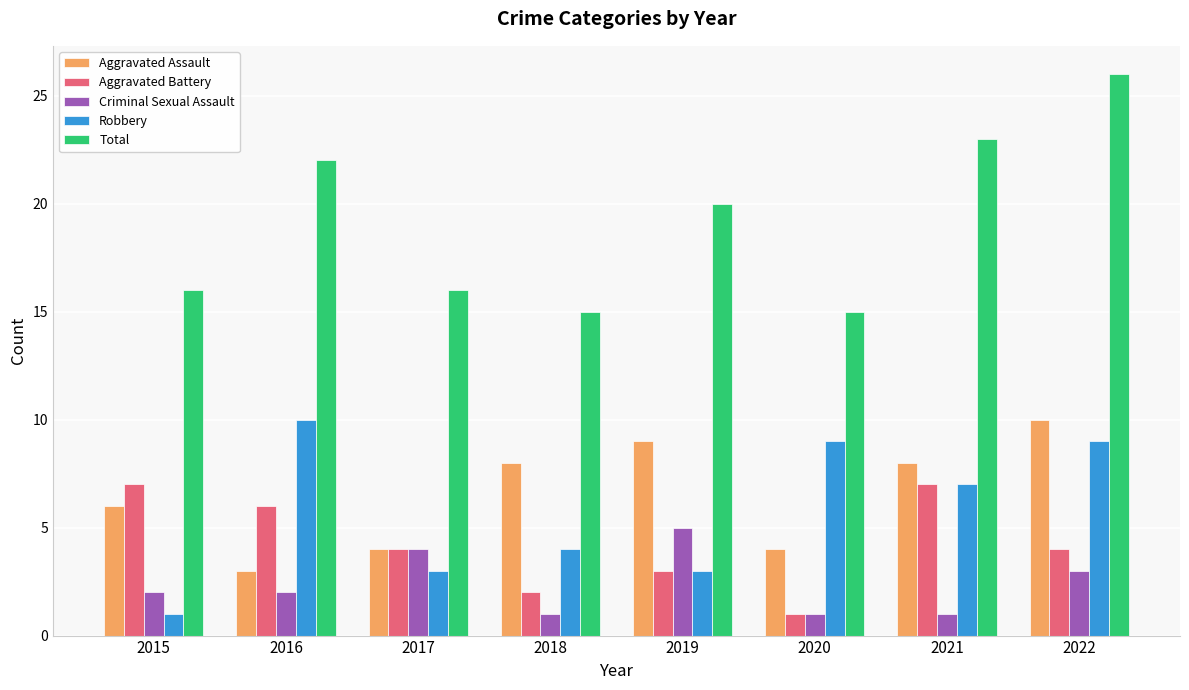

Reading left to right, what are all the values shown in this chart?

Aggravated Assault: 6	3	4	8	9	4	8	10
Aggravated Battery: 7	6	4	2	3	1	7	4
Criminal Sexual Assault: 2	2	4	1	5	1	1	3
Robbery: 1	10	3	4	3	9	7	9
Total: 16	22	16	15	20	15	23	26